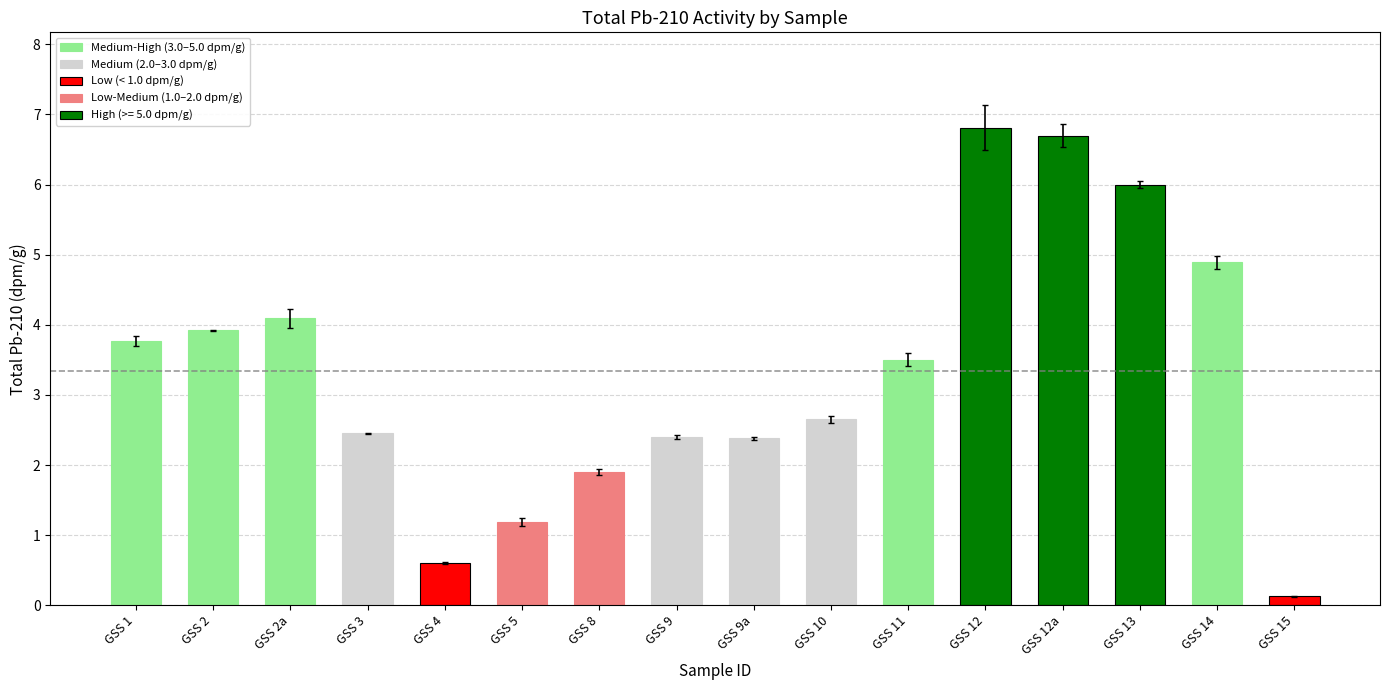

Which series changed the most between GSS 2a and GSS 13?

Total Pb-210 (dpm/g)